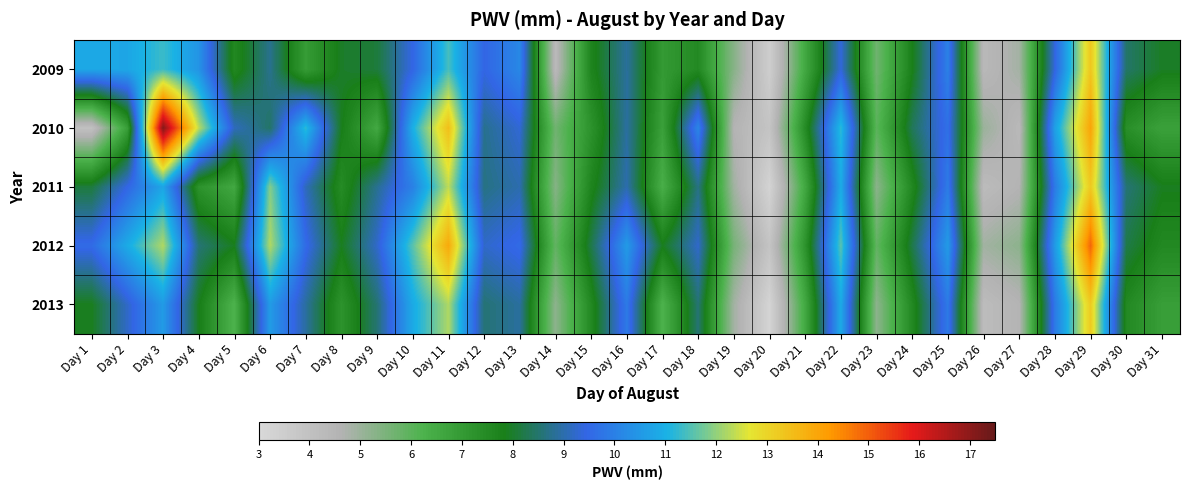

What is the total value across all series at Day 8?

38.4